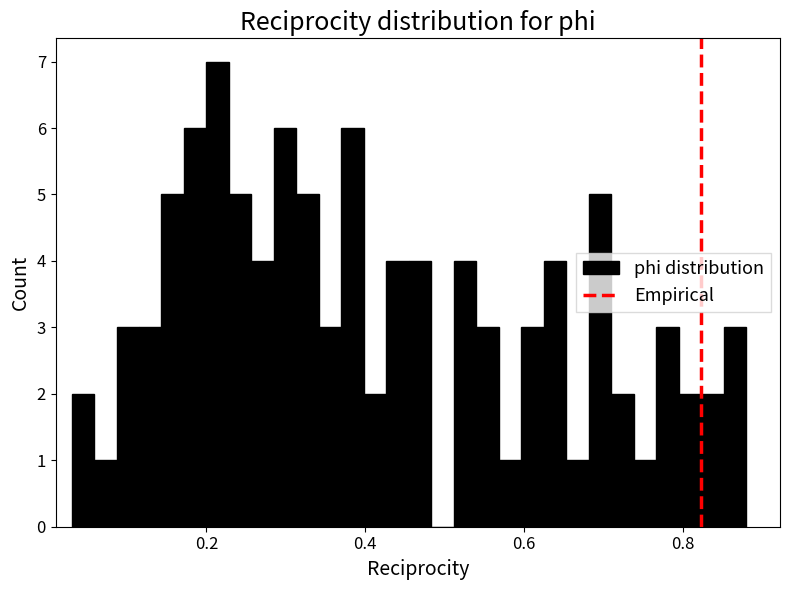

Read against the x-axis, roughly where is the centre of the tallest bar?

0.22